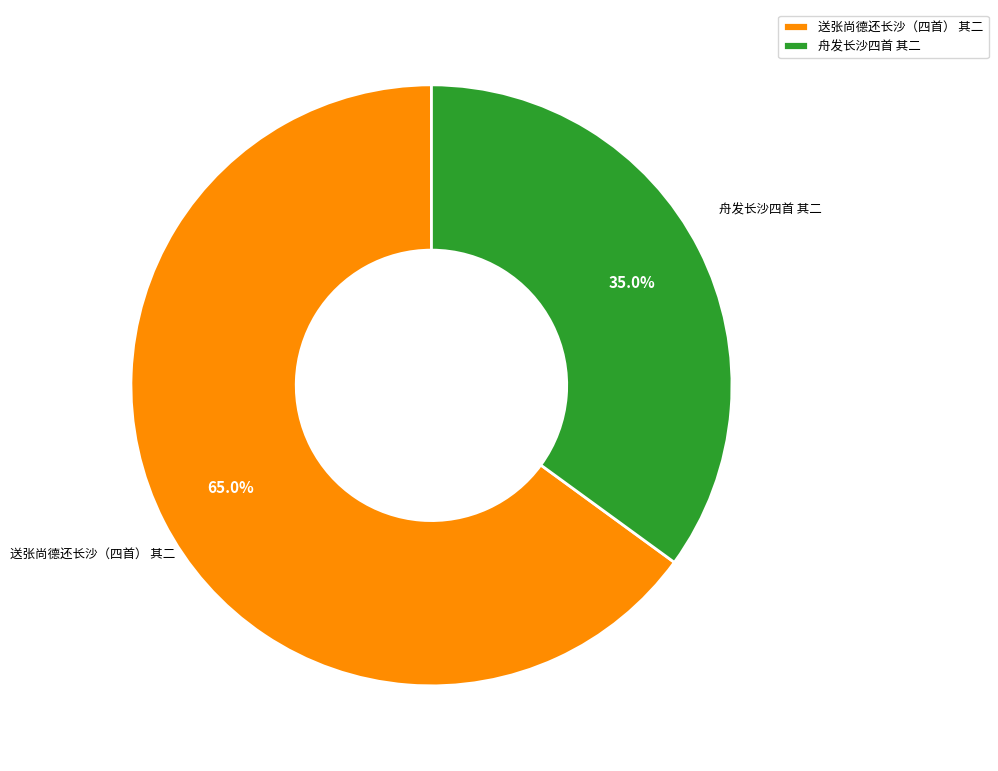

What is the largest slice in the pie chart?

送张尚德还长沙（四首） 其二